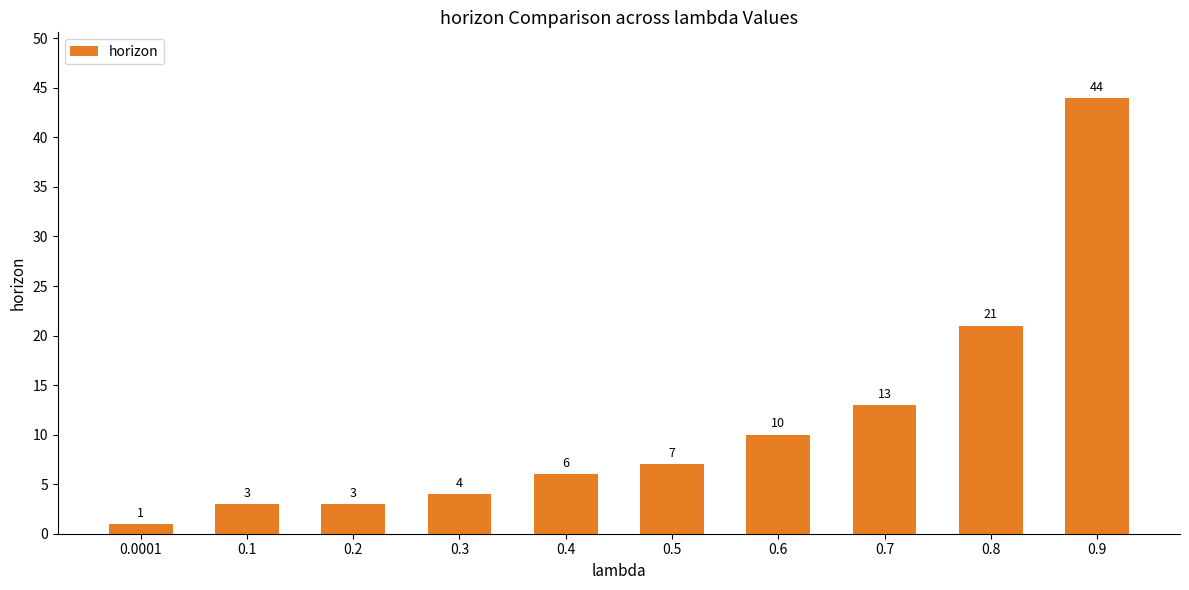

At which label is the value closest to 22?

0.8